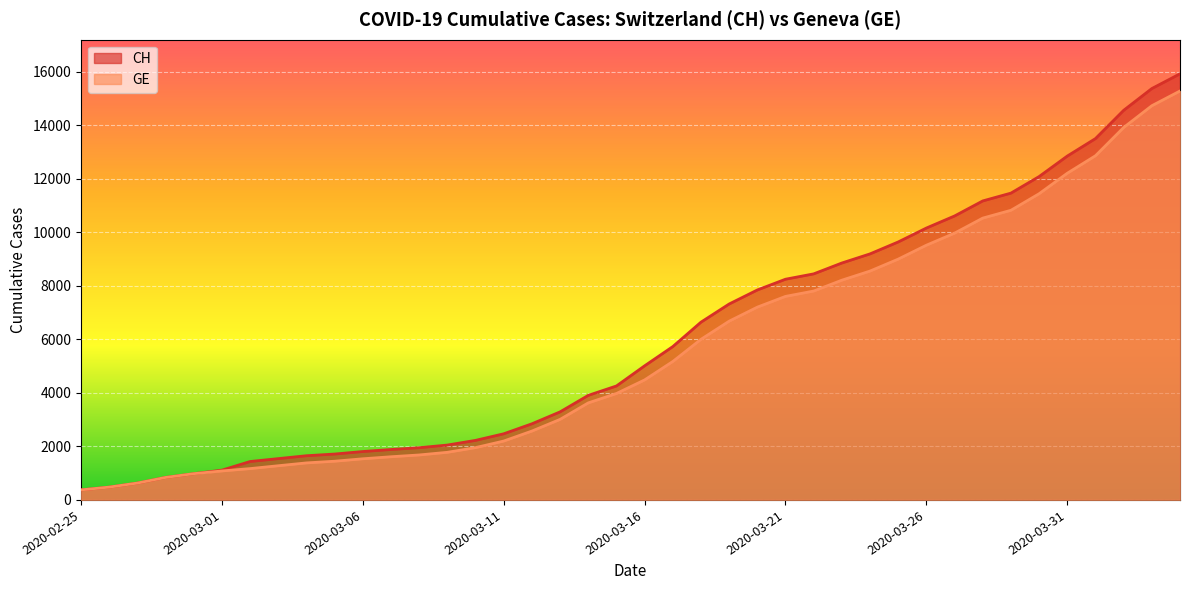

How many lines are shown in the chart?

2